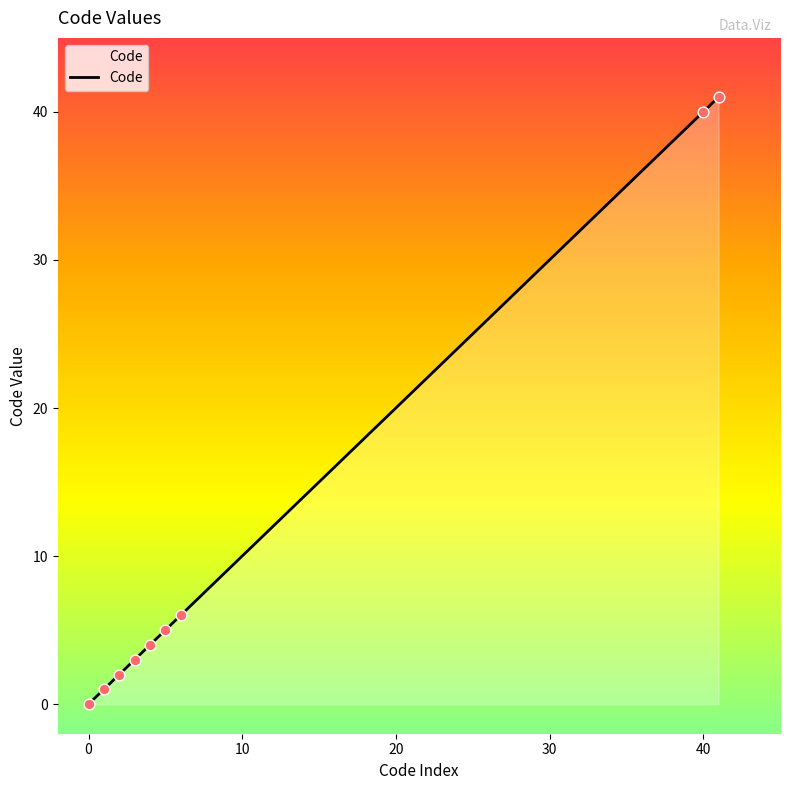

What is the greatest value displayed?

41